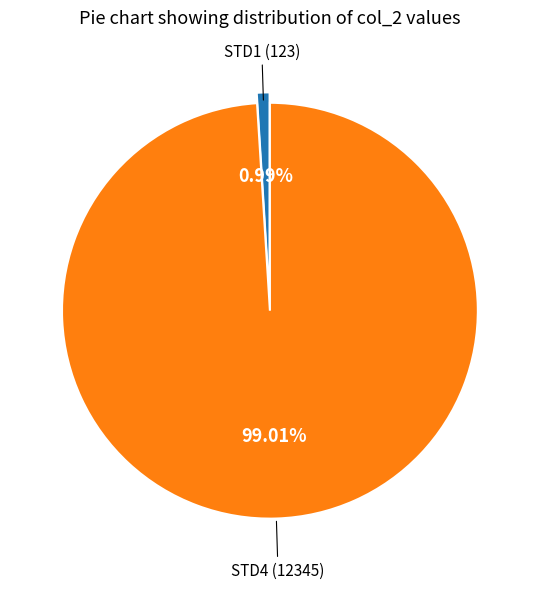

To the nearest percent, what is the average slice percentage?

50%